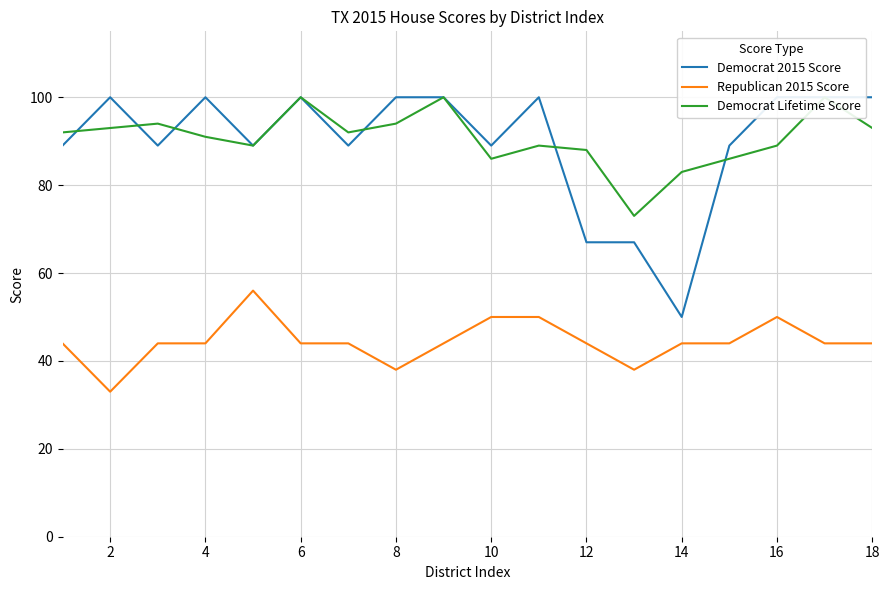

True or false: Republican 2015 Score has a value of 44 at 12.

True